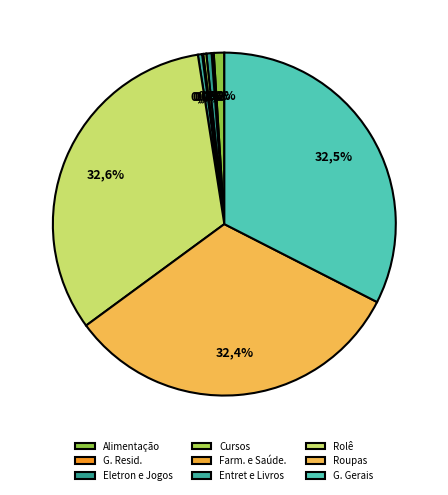

What portion of the pie excludes G. Gerais?

67.5%